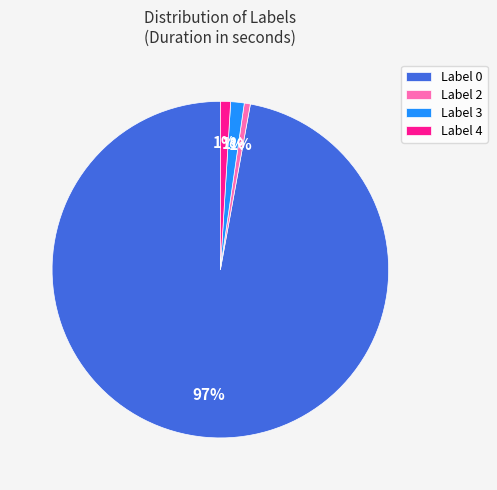

Between Label 4 and Label 0, which is larger?

Label 0